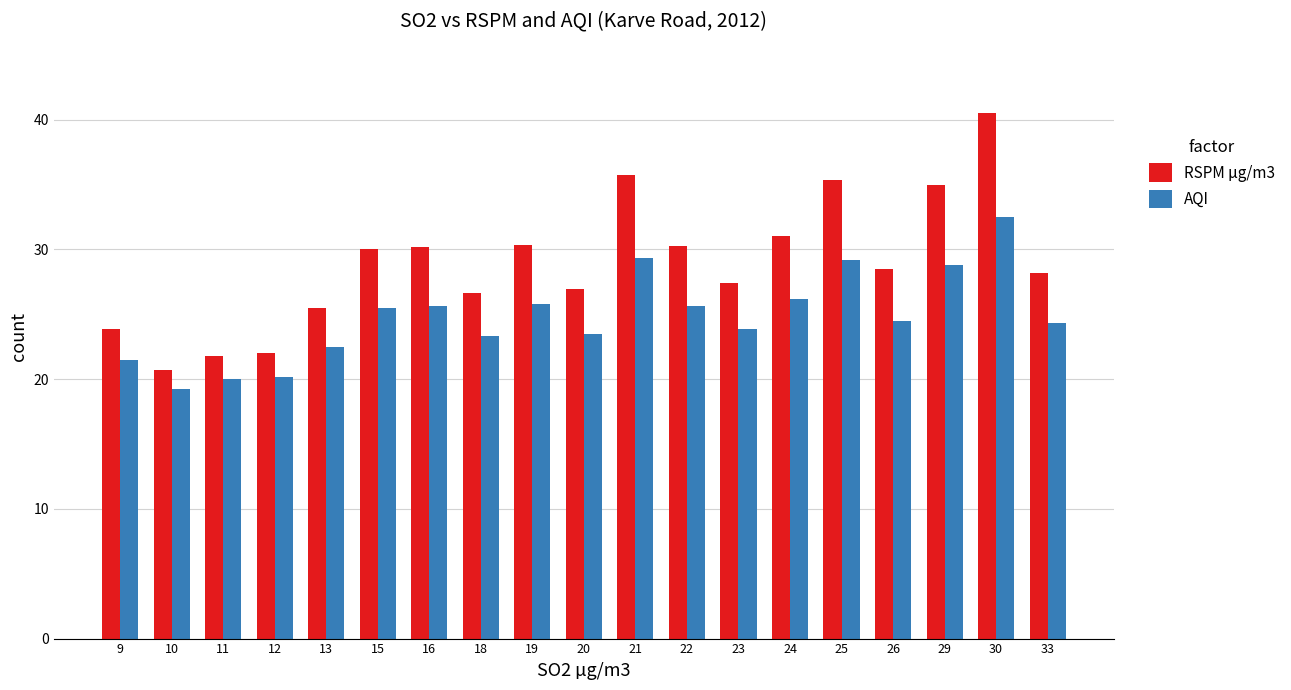

What is the spread (max minus min) of values at 24?

4.8